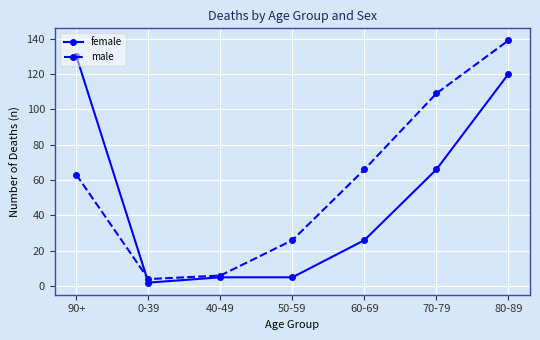

What is the minimum value for female?

2